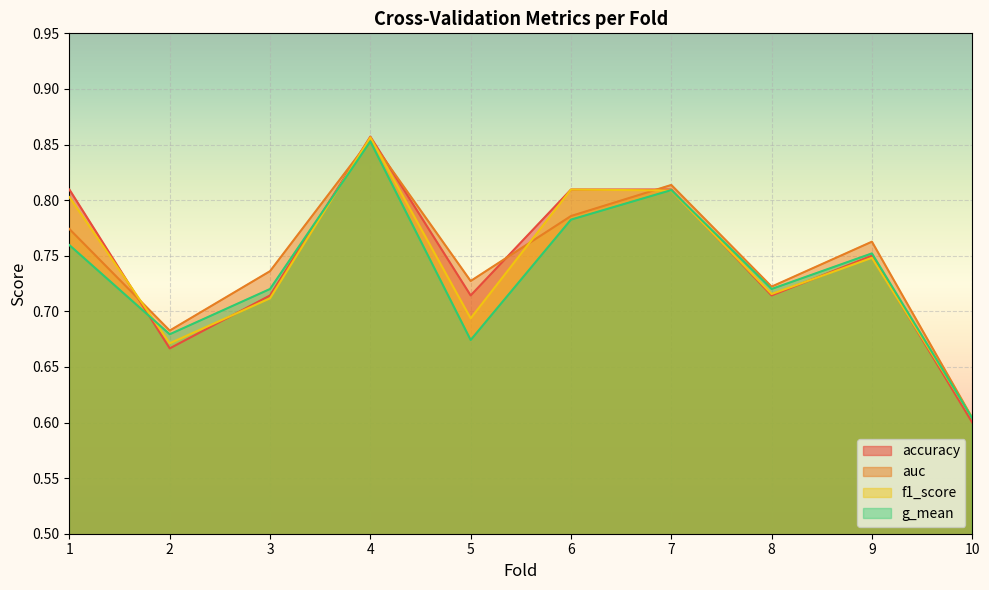

The accuracy series shows 0.7 at 2. True or false?

True